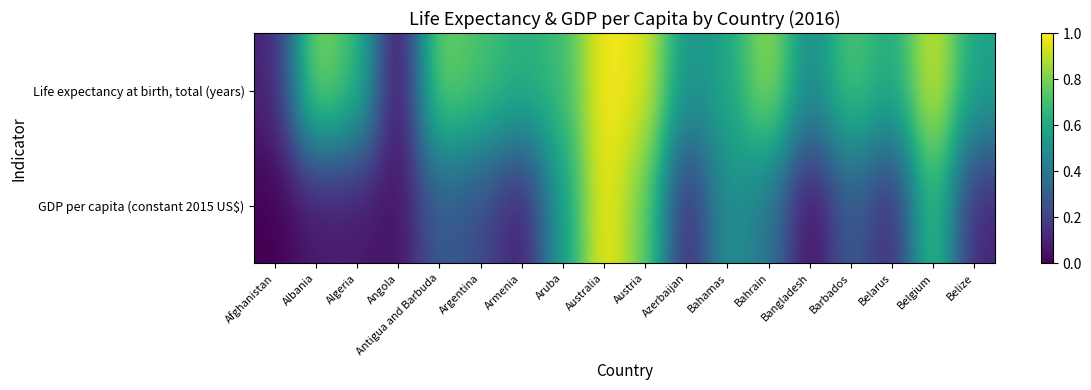

Reading left to right, extract all data points from this chart.

Life expectancy at birth, total (years): Afghanistan=0.1	Albania=0.8	Algeria=0.7	Angola=0.0	Antigua and Barbuda=0.8	Argentina=0.7	Armenia=0.6	Aruba=0.7	Australia=1.0	Austria=1.0	Azerbaijan=0.5	Bahamas=0.6	Bahrain=0.9	Bangladesh=0.5	Barbados=0.7	Belarus=0.6	Belgium=1.0	Belize=0.6
GDP per capita (constant 2015 US$): Afghanistan=0.0	Albania=0.1	Algeria=0.1	Angola=0.0	Antigua and Barbuda=0.3	Argentina=0.2	Armenia=0.1	Aruba=0.5	Australia=1.0	Austria=0.8	Azerbaijan=0.1	Bahamas=0.5	Bahrain=0.4	Bangladesh=0.0	Barbados=0.3	Belarus=0.1	Belgium=0.7	Belize=0.1